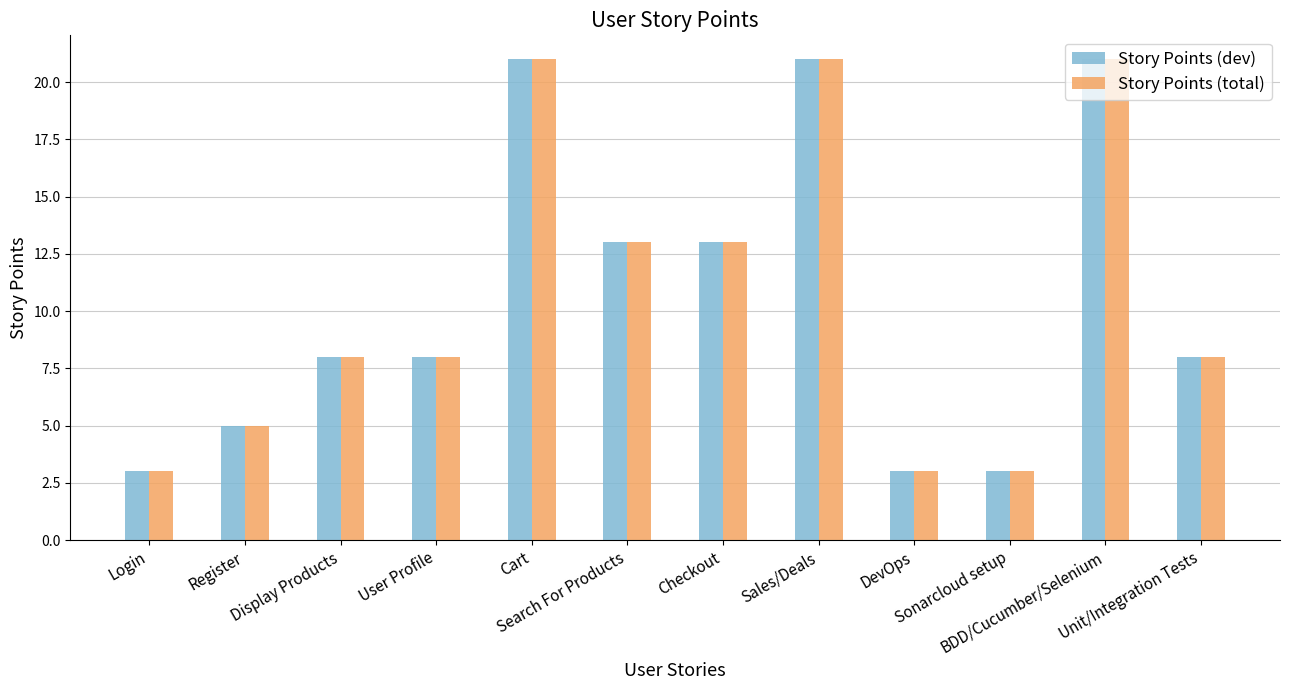

How many groups of bars are there?

12